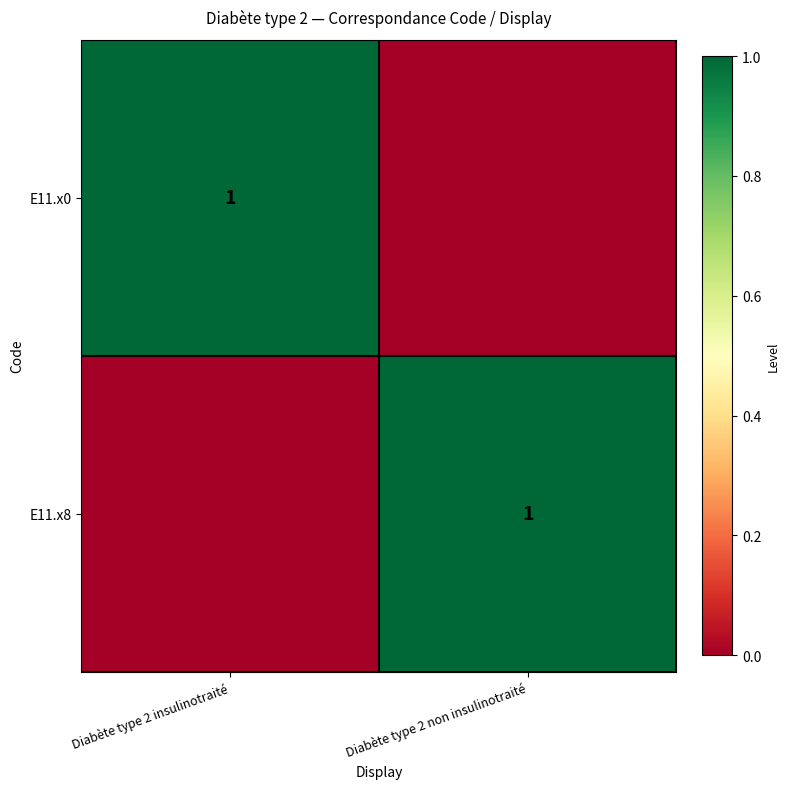

What is the total value across all series at Diabète type 2 insulinotraité?

1